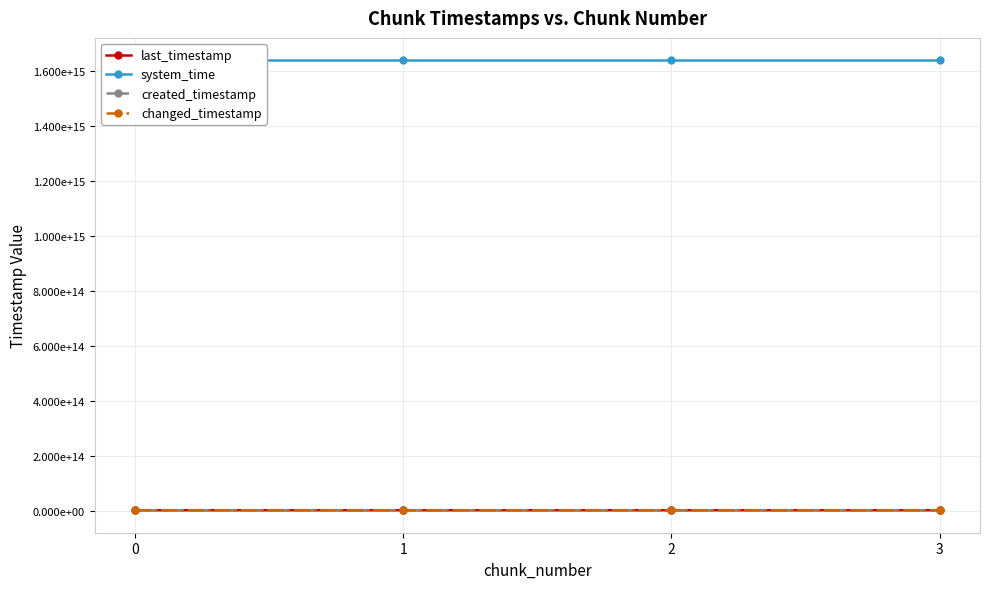

At how many categories does at least one series exceed 962616474340017?

4